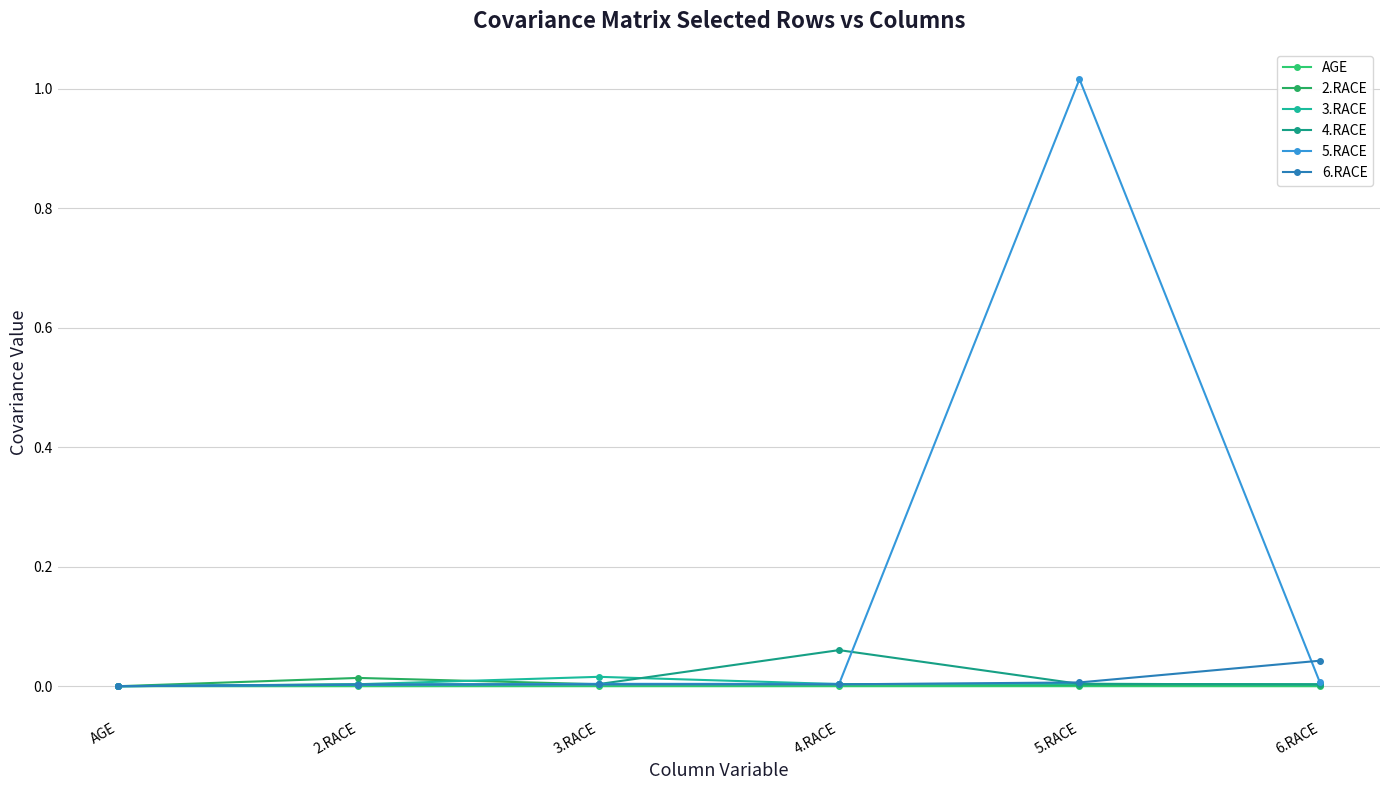

How many lines are shown in the chart?

6